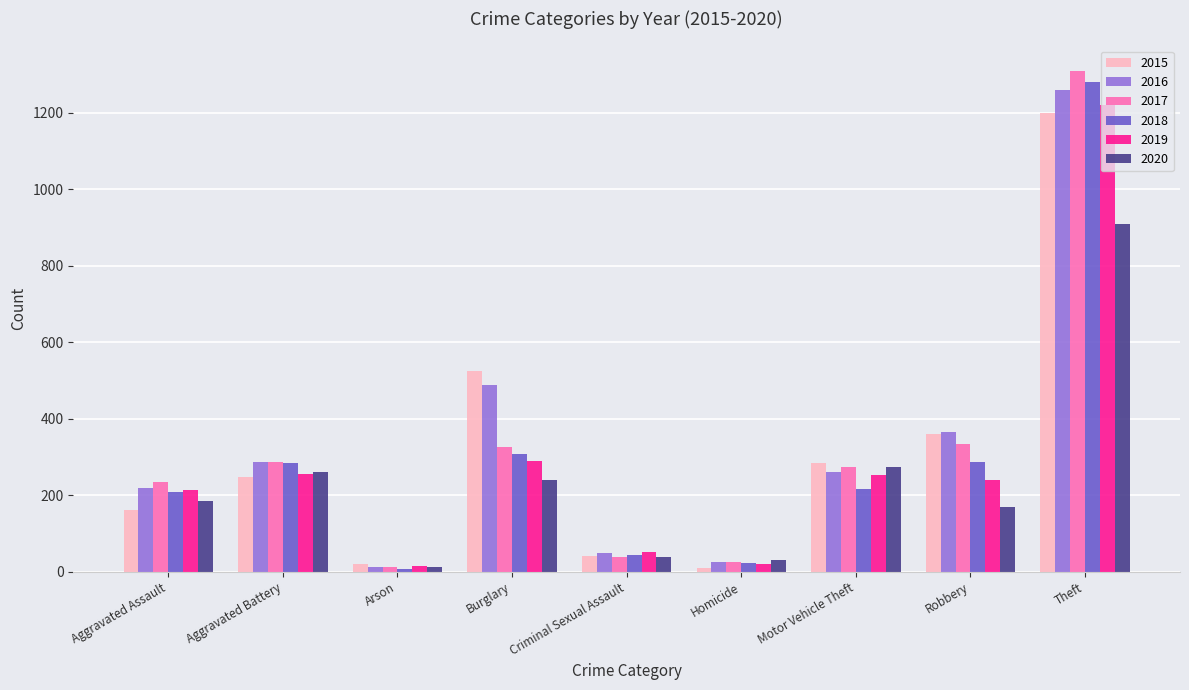

At which label is 2019 closest to 618?

Burglary